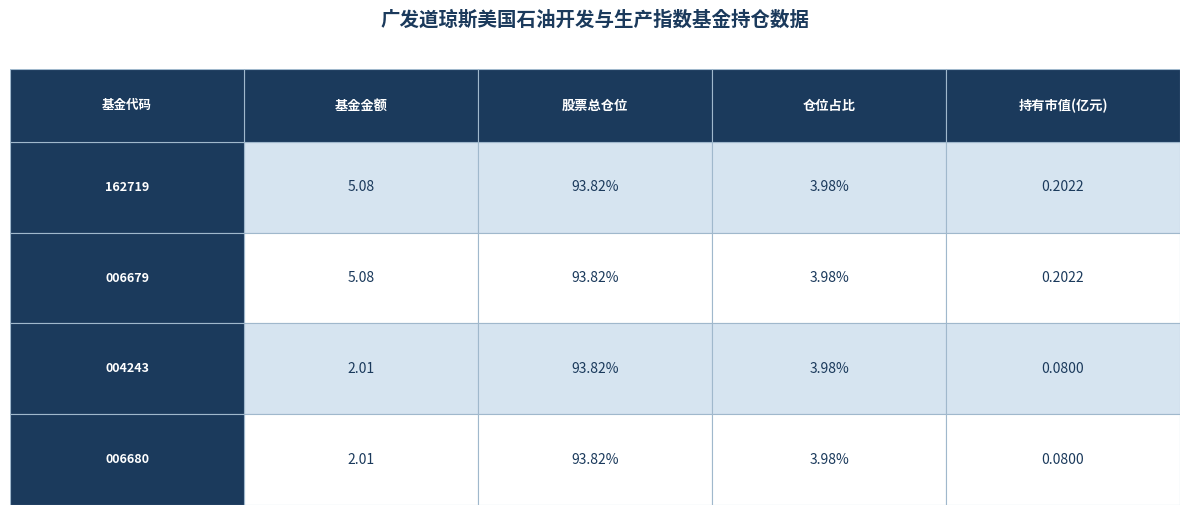

At how many categories does at least one series exceed 72?

4